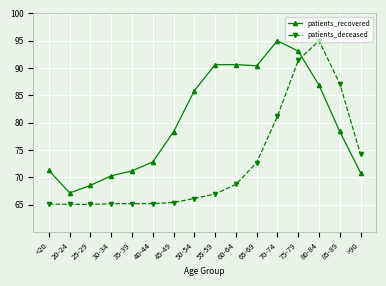

Rank the series by their average value, from lowest to highest.

patients_deceased, patients_recovered